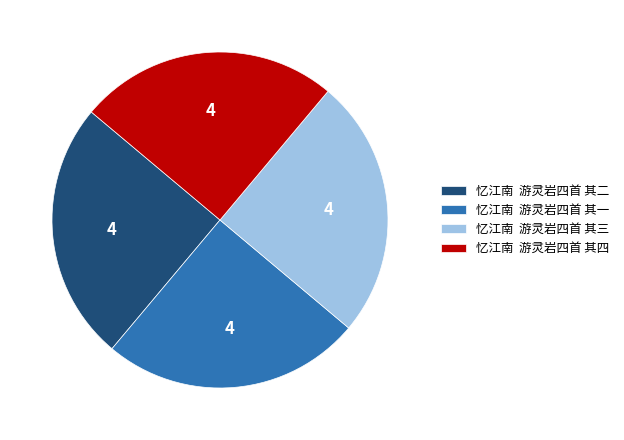

Approximately how many times larger is the value at 忆江南 游灵岩四首 其四 compared to 忆江南 游灵岩四首 其一?

1.0